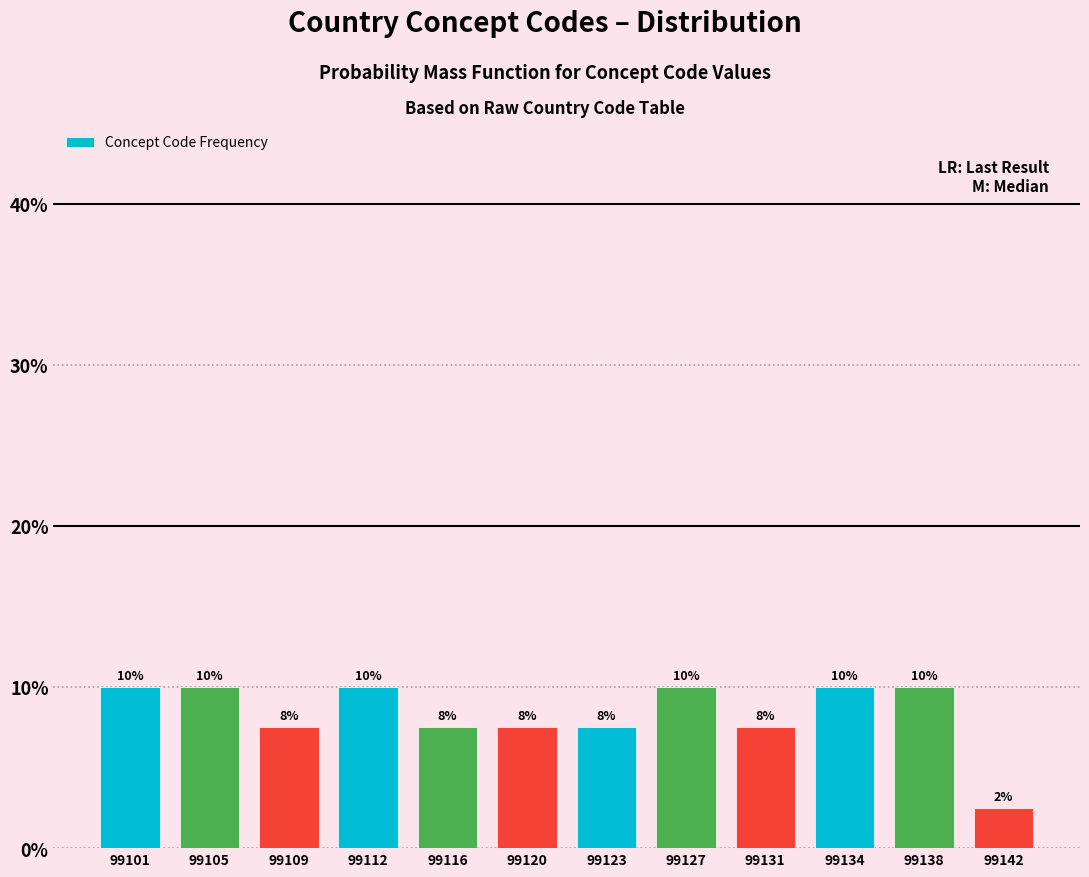

Read the value at 99134.

10.0